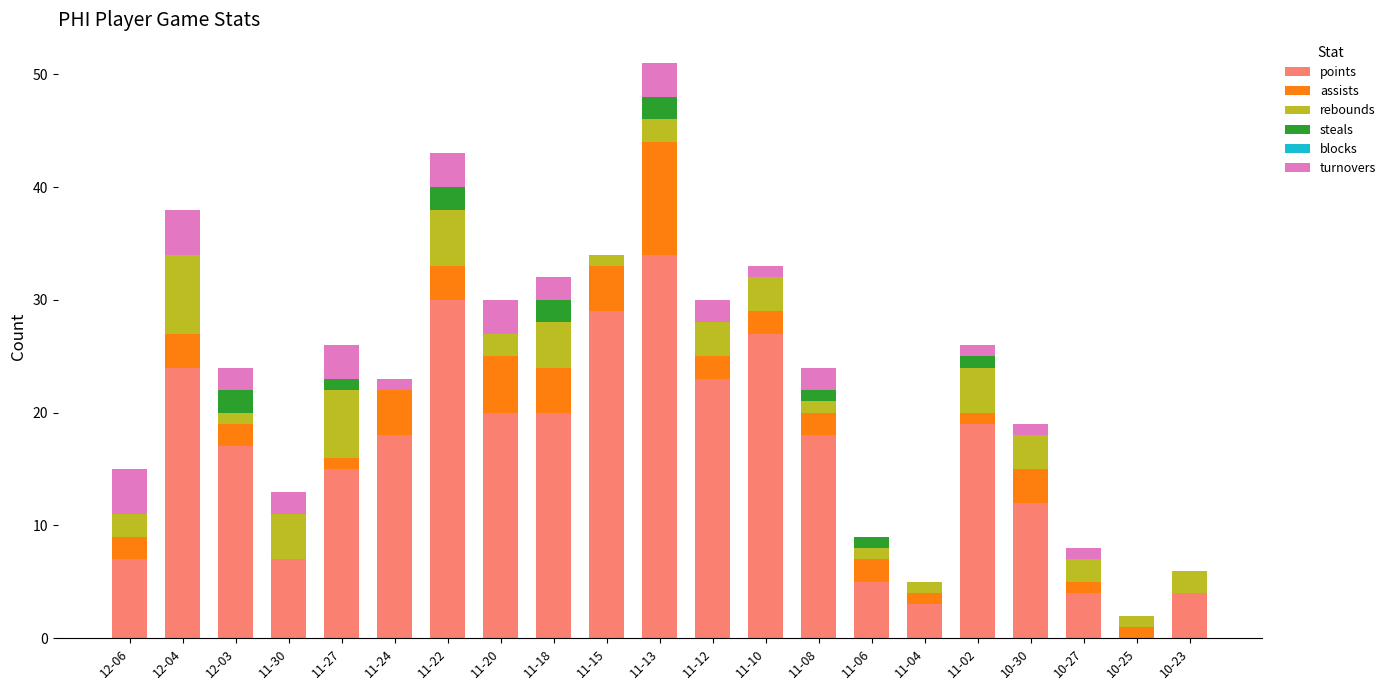

What is the maximum value for points?

34